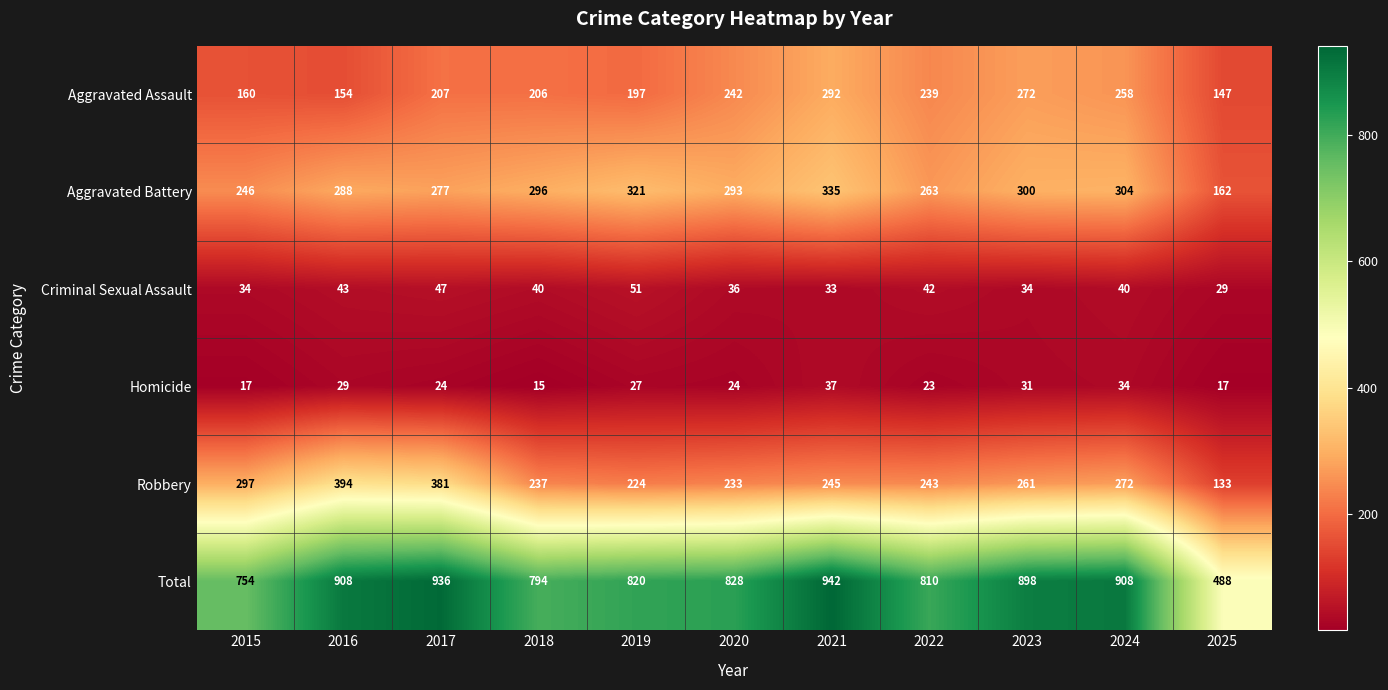

What is the lowest value of the Robbery series?

133